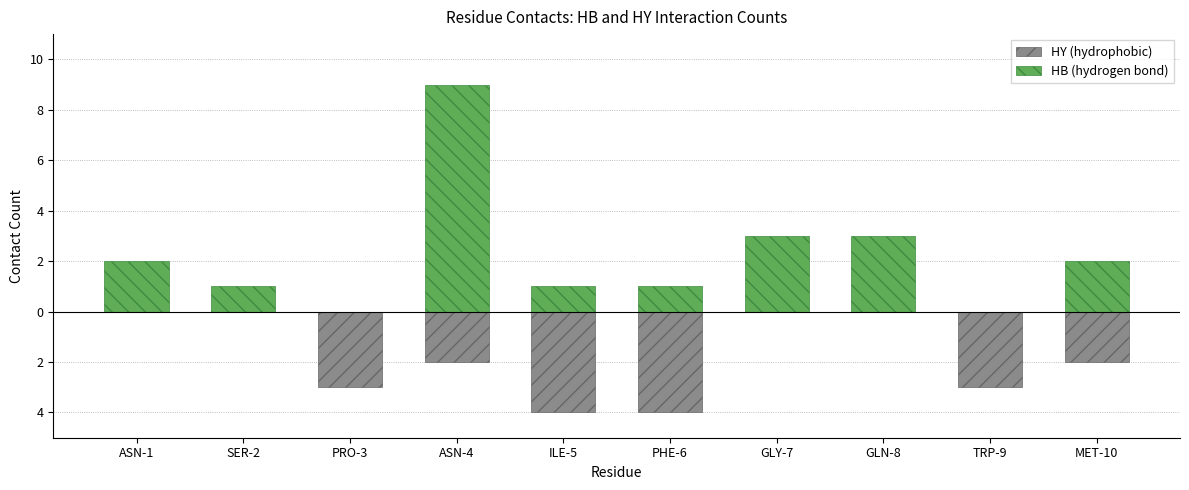

Which series has the largest total across all categories?

HB (hydrogen bond)